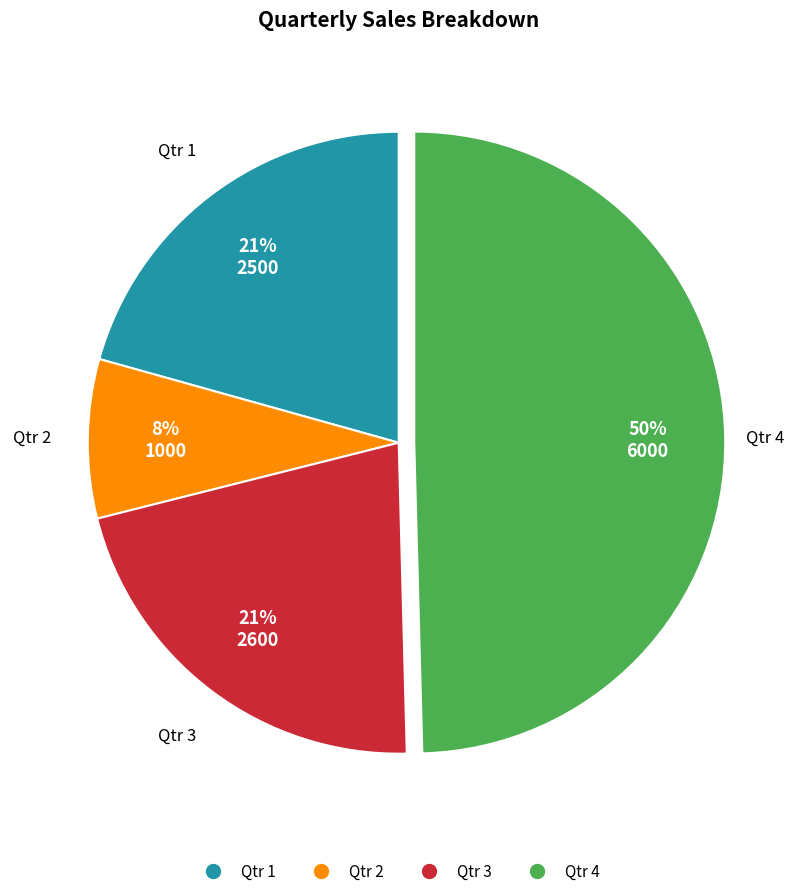

What percentage is the Qtr 1 slice, to the nearest percent?

21%